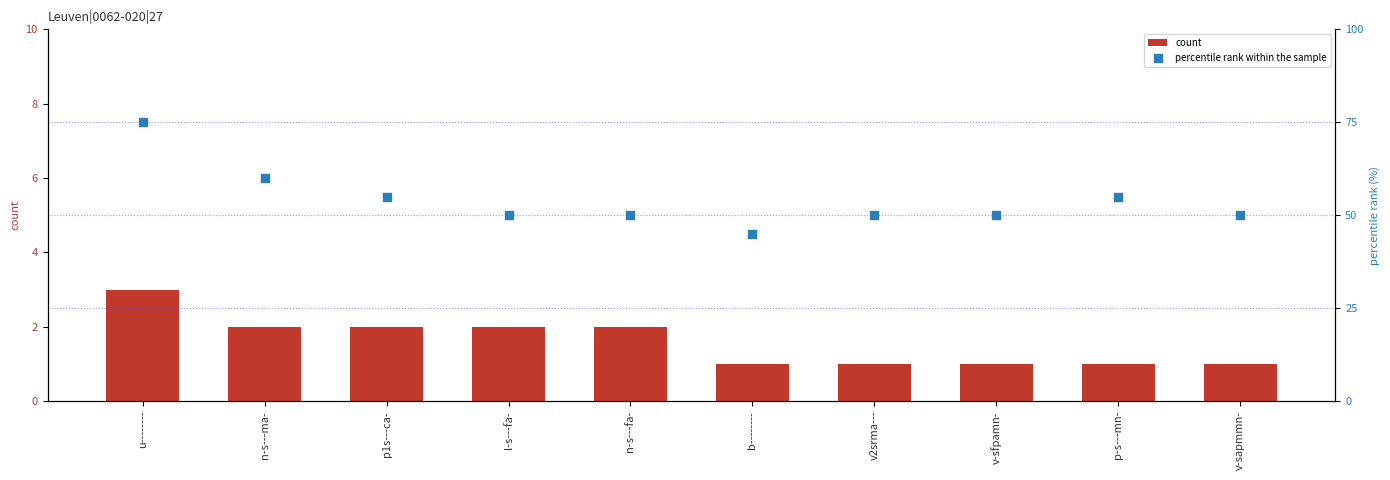

Is the value of percentile rank within the sample at p1s---ca- greater than the value of count at v-sfpamn-?

Yes